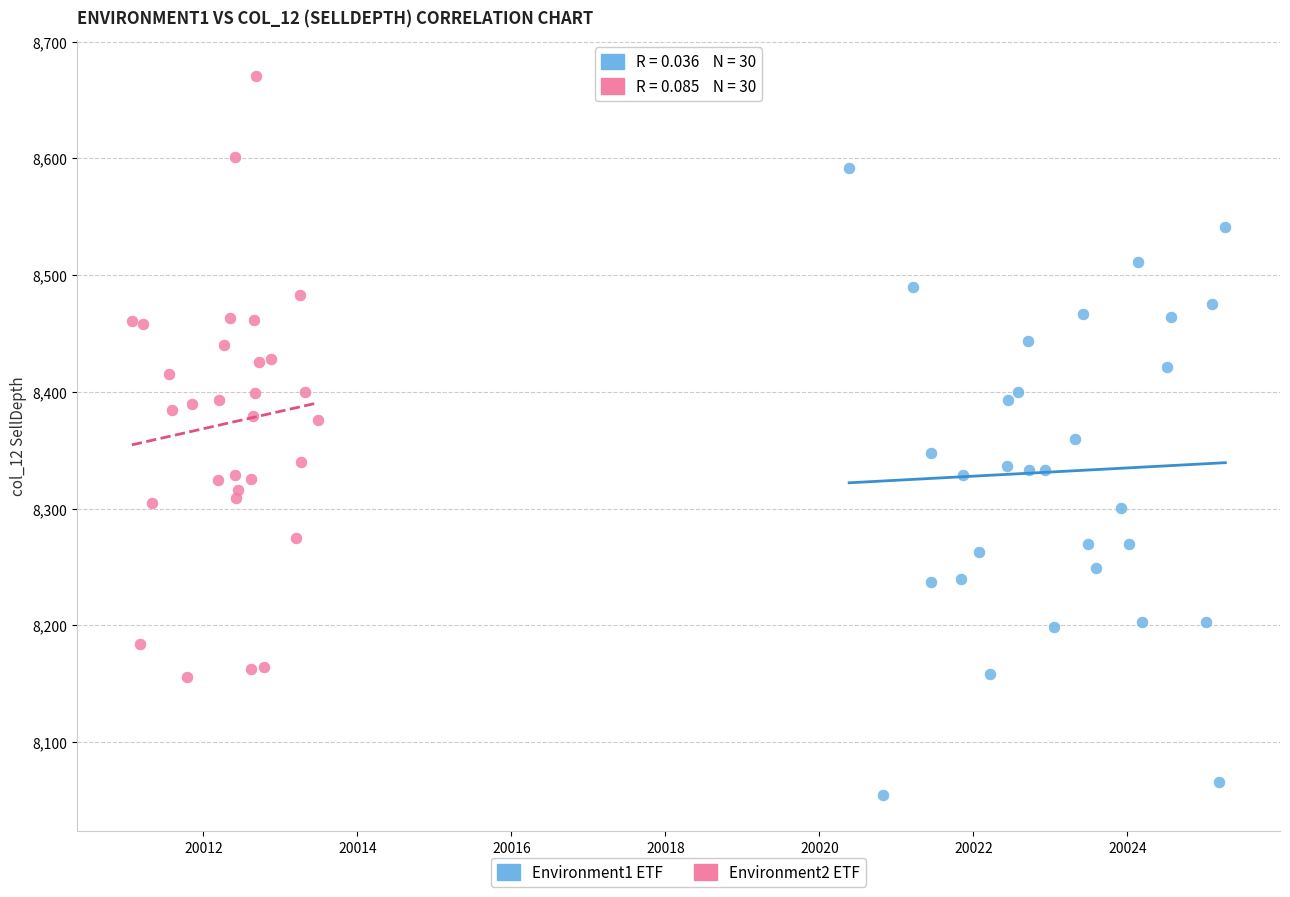

Which series contains the lowest Y value?

Environment1 ETF